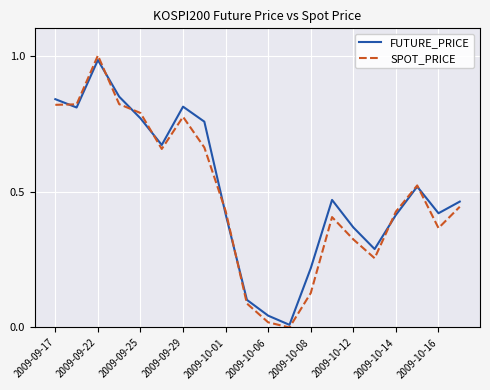

Which series has the largest range (max minus min)?

SPOT_PRICE